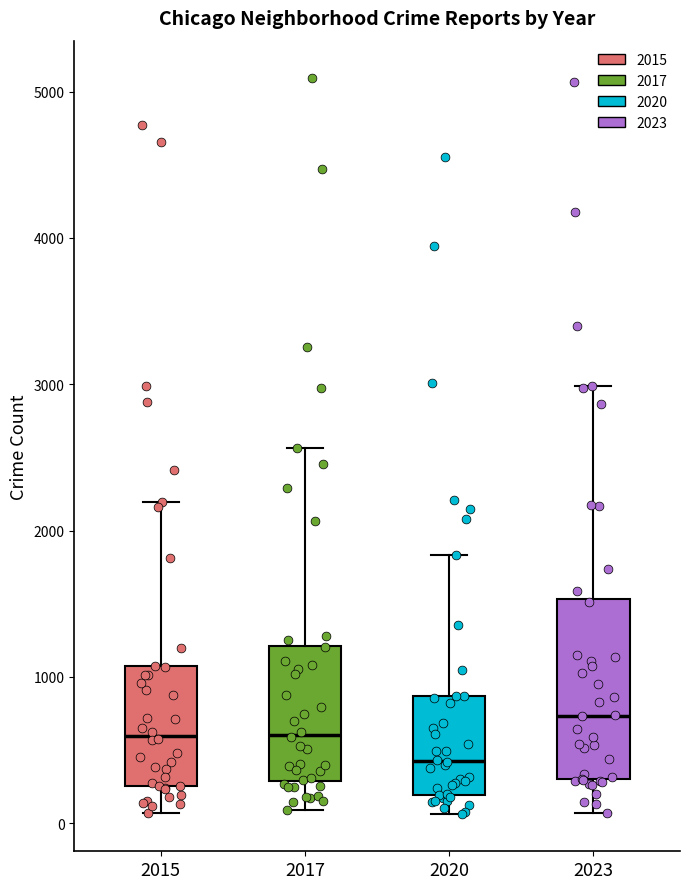

Comparing the boxes themselves (not the whiskers), which one is the tallest?

2023